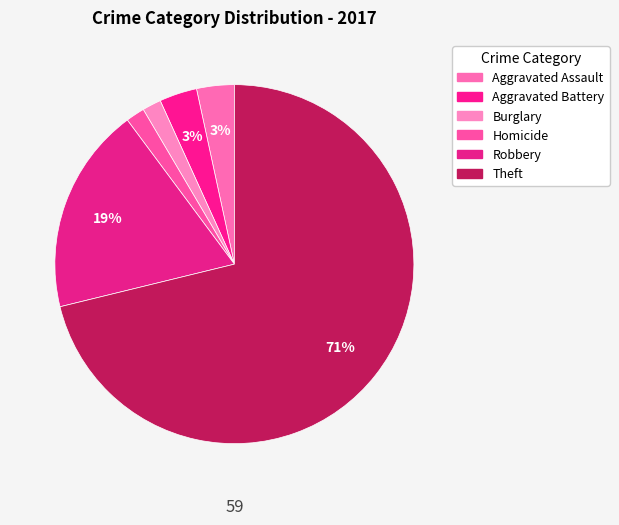

True or false: Homicide accounts for 2% of the total.

True